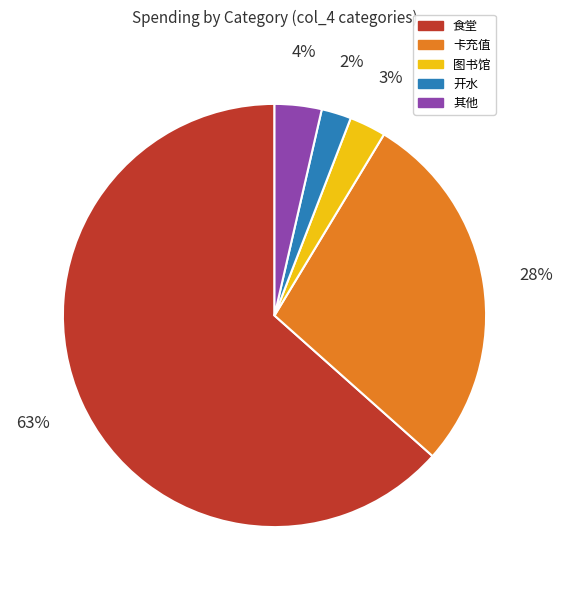

To the nearest percent, what is the average slice percentage?

20%